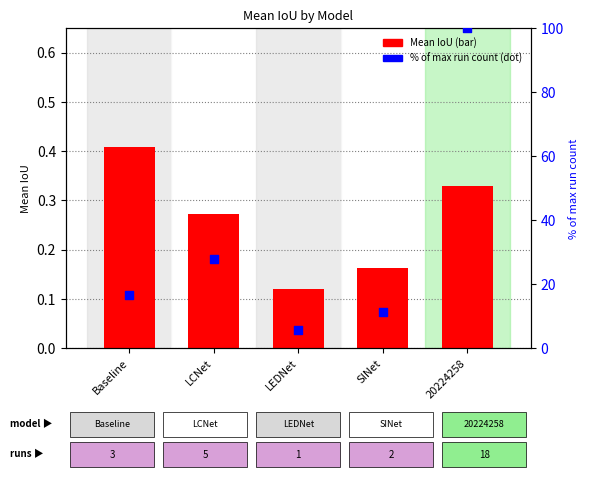

What is the total value across all series at 20224258?

100.3